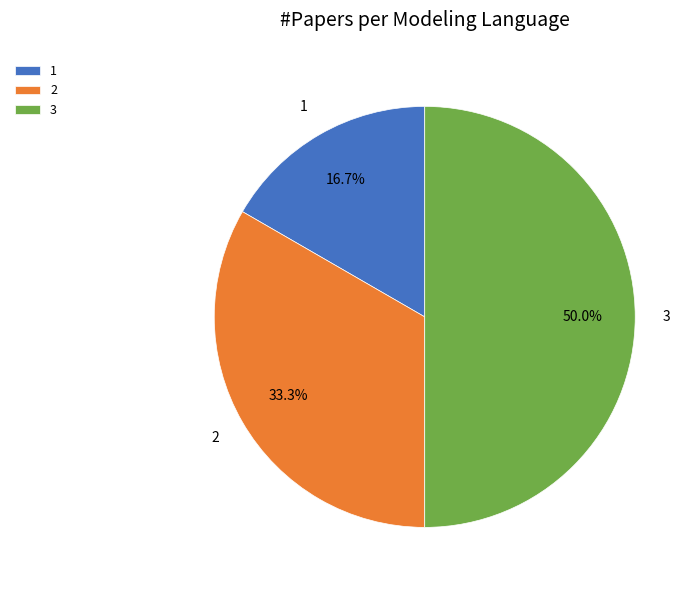

How many segments does this pie chart have?

3